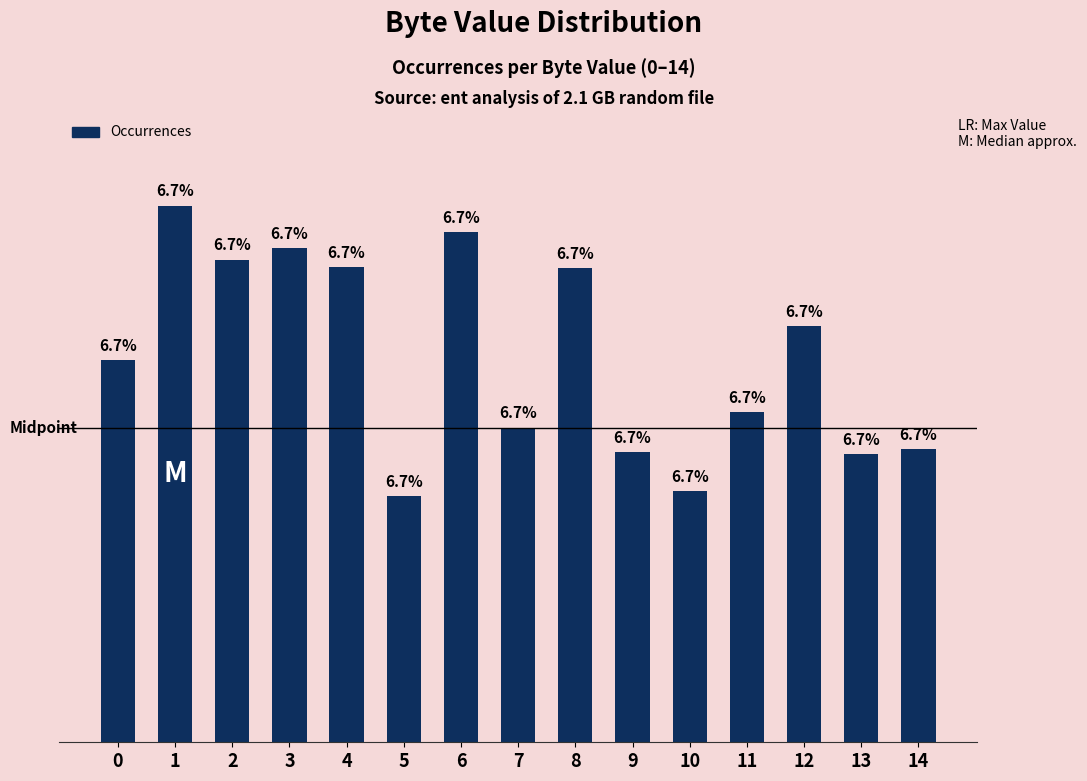

What is the difference between the second highest and minimum values?

8383